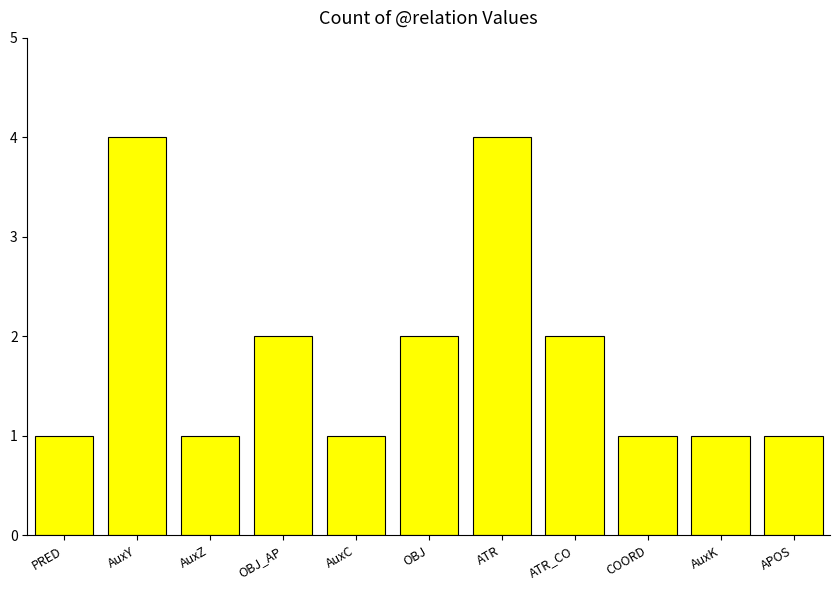

The value at OBJ_AP is 1. True or false?

False